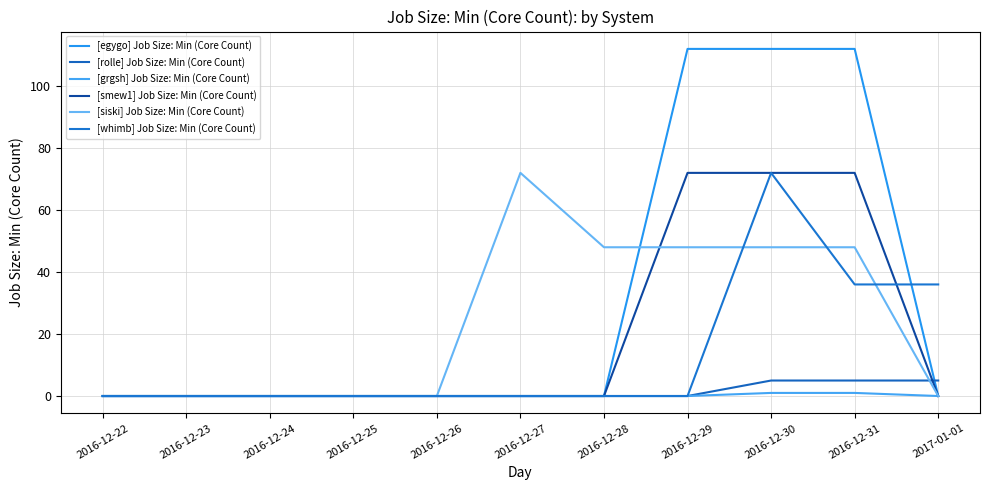

Count the number of categories in the chart.

11